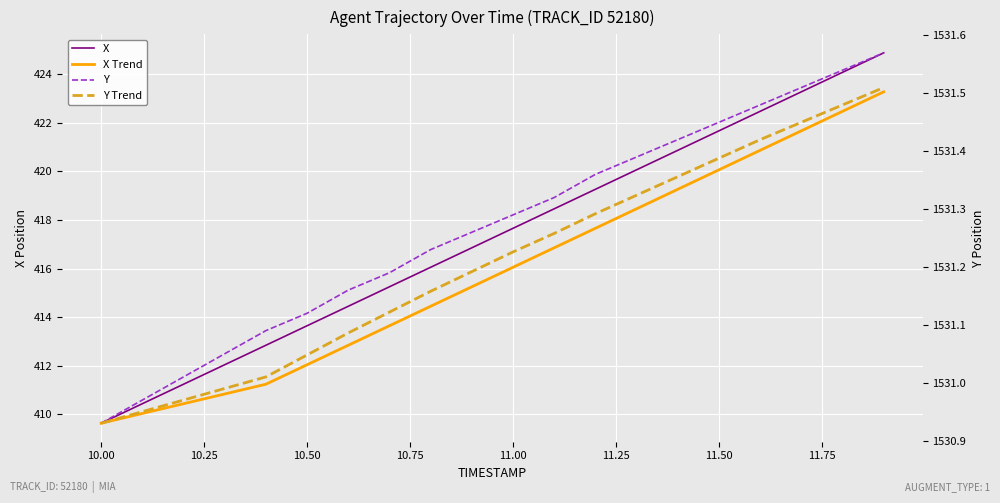

True or false: Y has more than 0 interior local peaks.

False